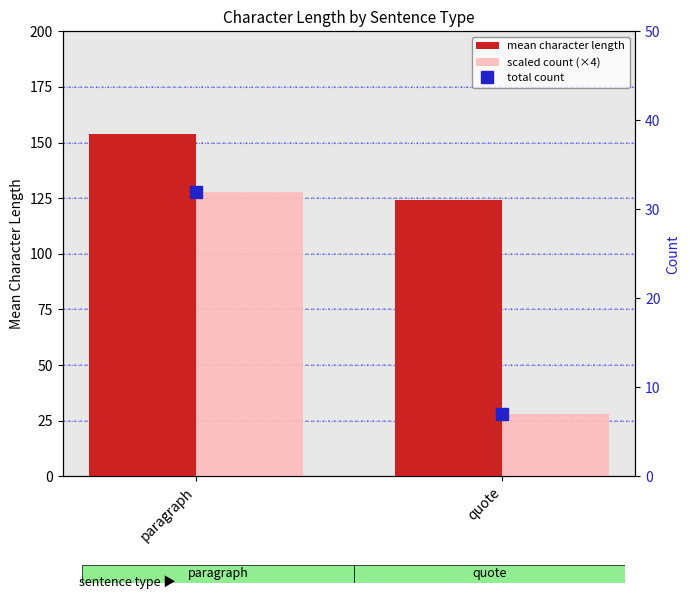

List the series in order of their peak value, lowest first.

total count, scaled count (×4), mean character length